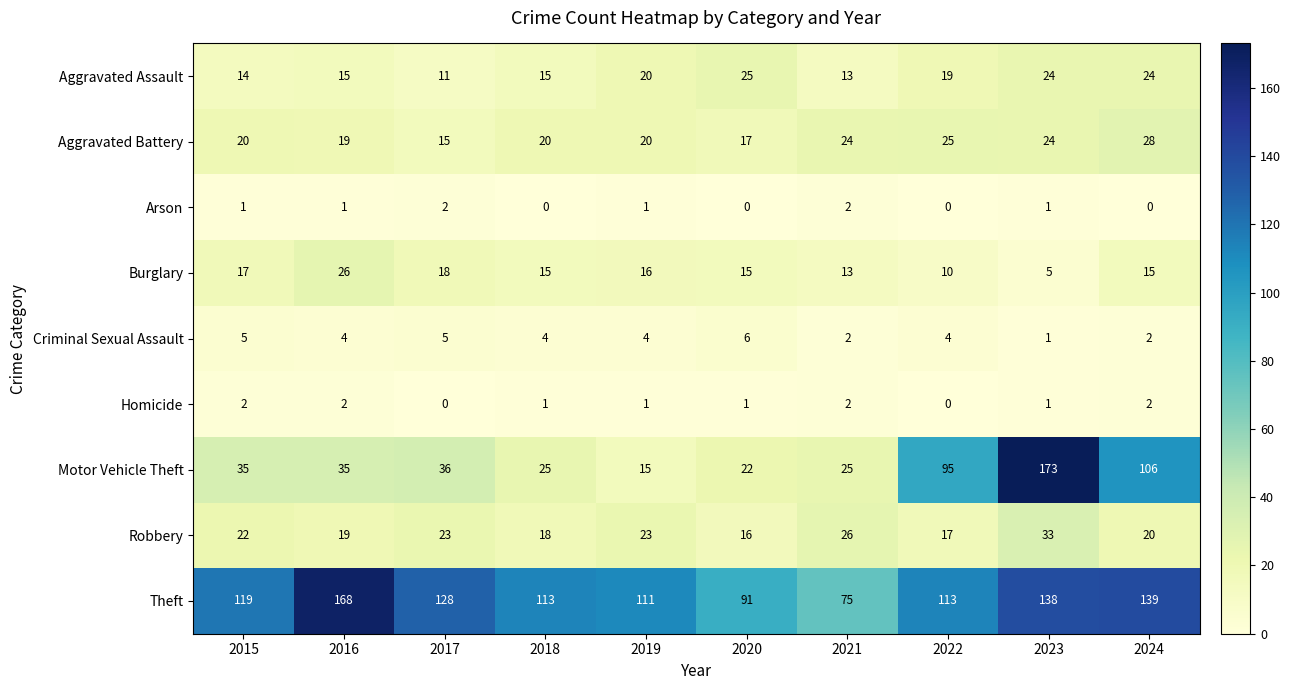

How many distinct data groups are displayed?

9